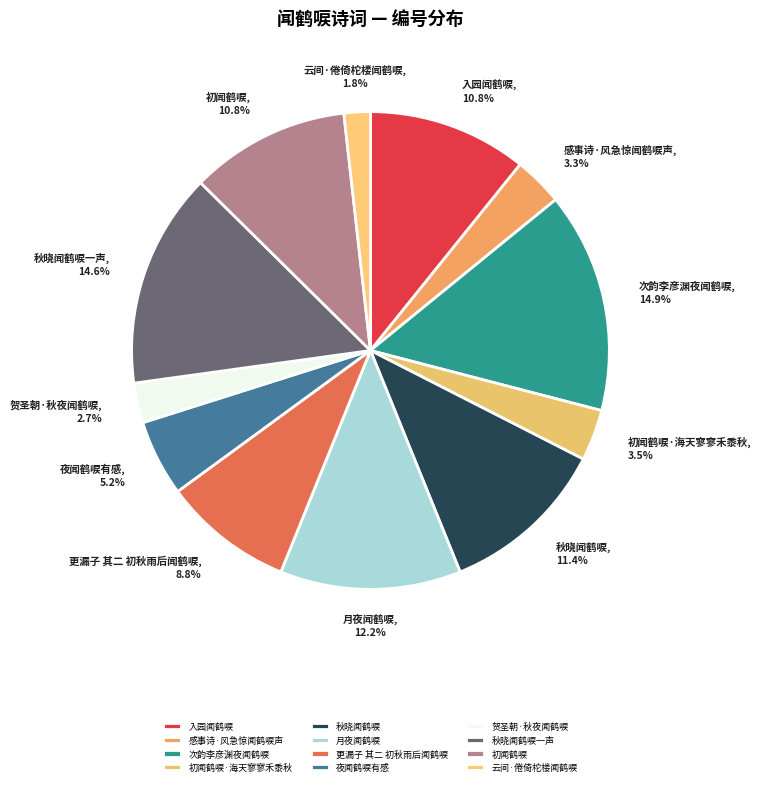

Approximately how many times larger is the value at 秋晓闻鹤唳 compared to 次韵李彦渊夜闻鹤唳?

0.8